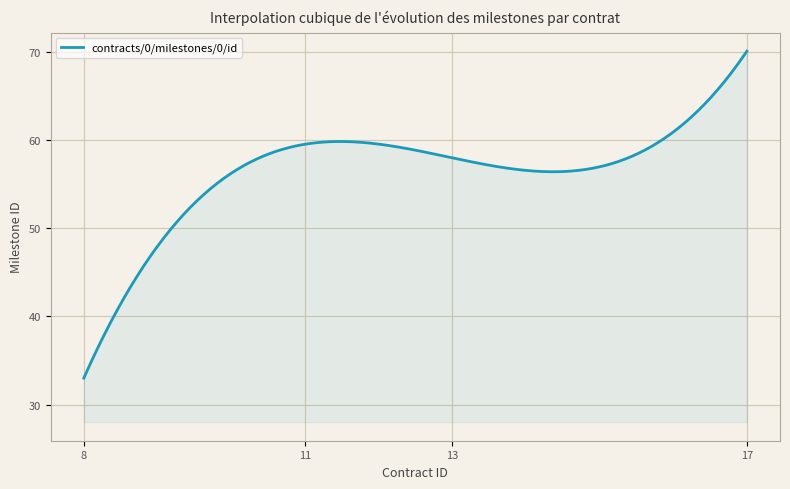

What is the minimum value shown in the chart?

33.0